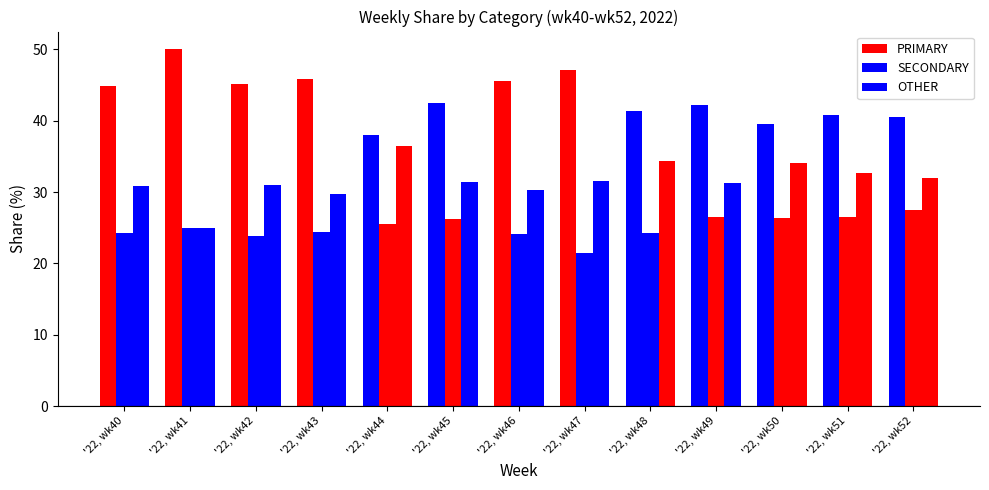

Rank the series by their average value, from lowest to highest.

SECONDARY, OTHER, PRIMARY